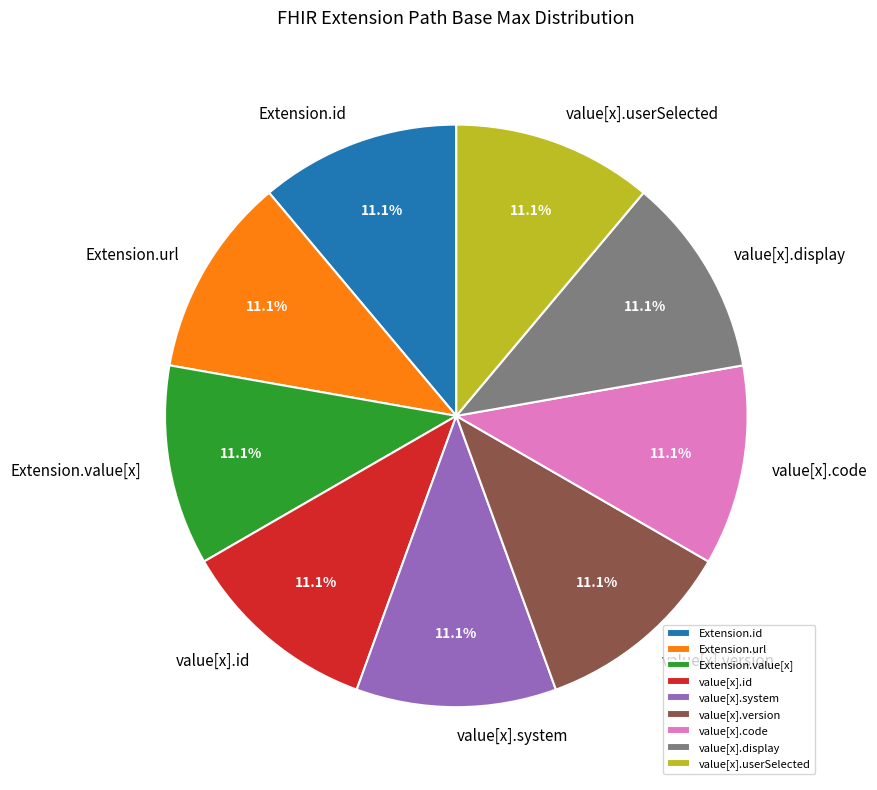

Do Extension.value[x] and value[x].id together represent more than half of the pie?

No